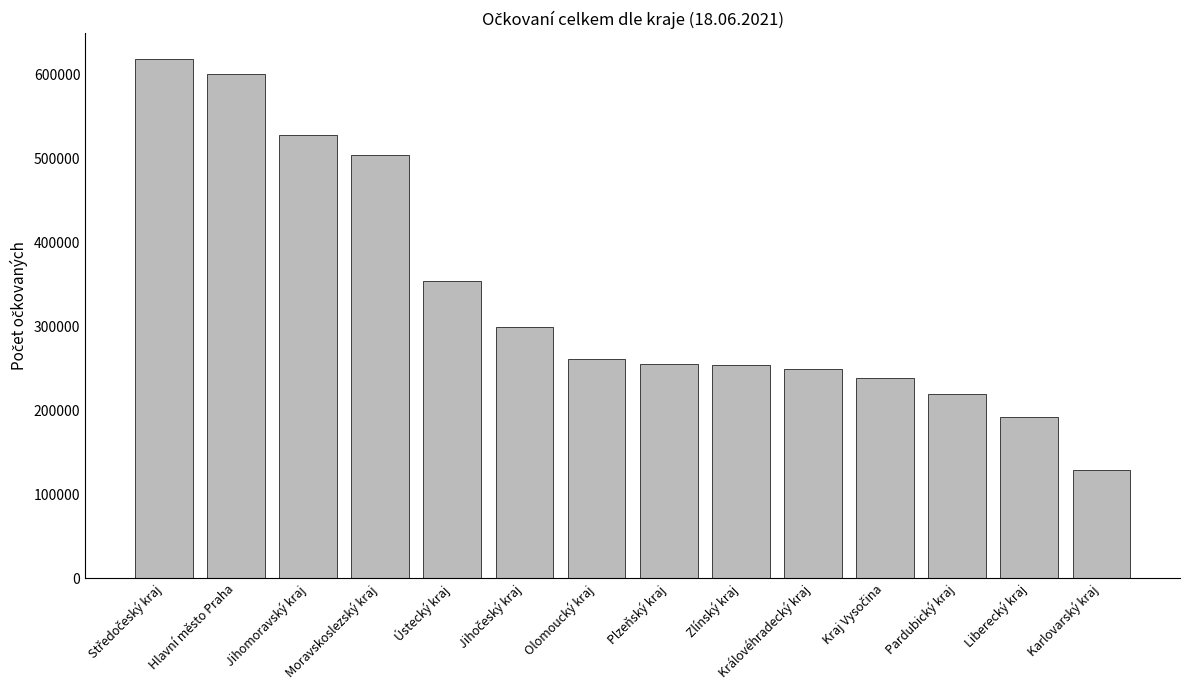

The chart shows a value of 192993 at Jihomoravský kraj. True or false?

False